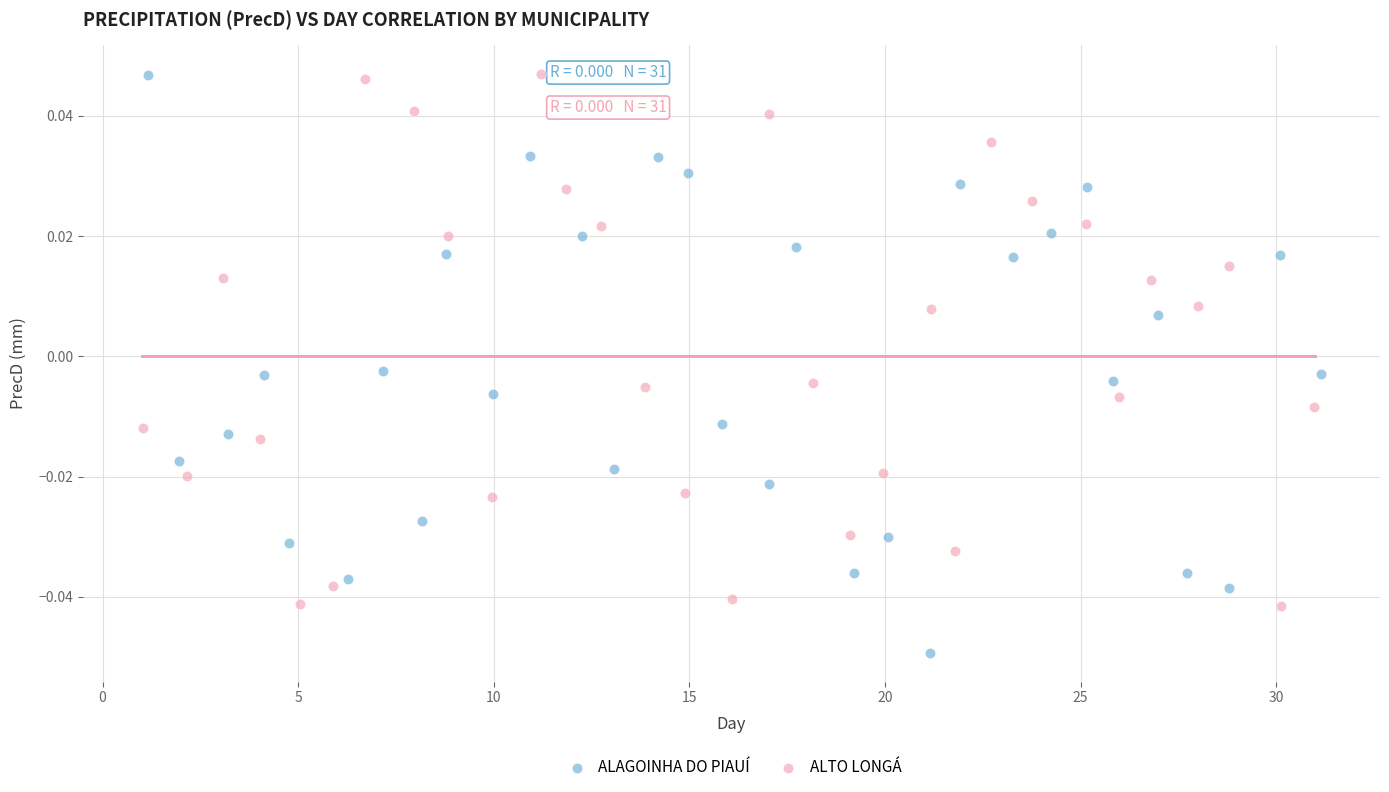

Which series has the largest Y range (max minus min)?

ALAGOINHA DO PIAUÍ